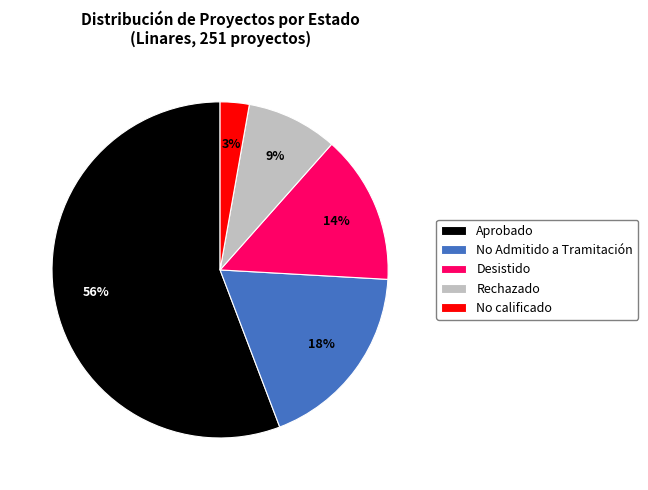

Which slice is the largest?

Aprobado